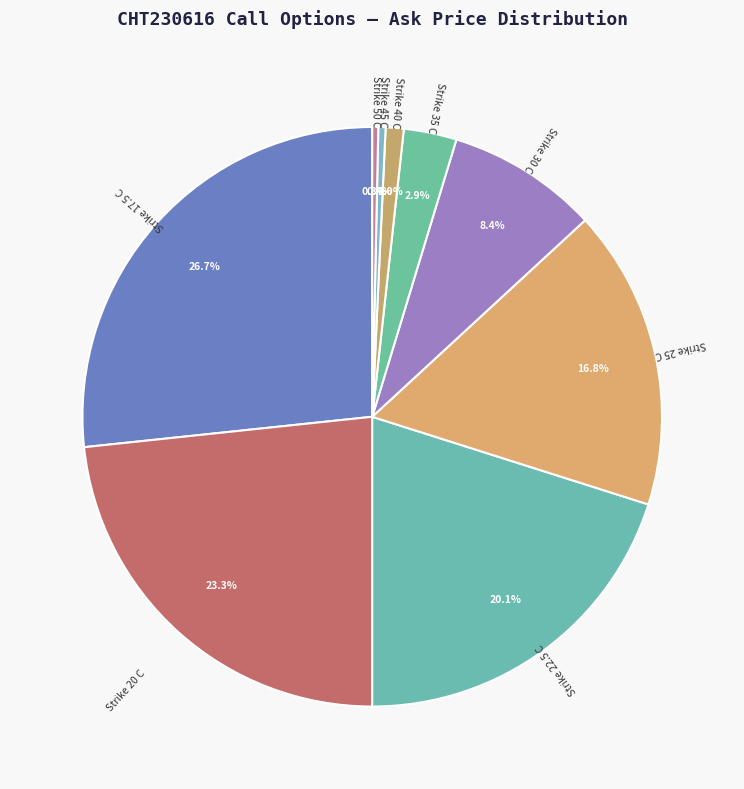

Is the sum of Strike 40 C and Strike 30 C greater than half?

No